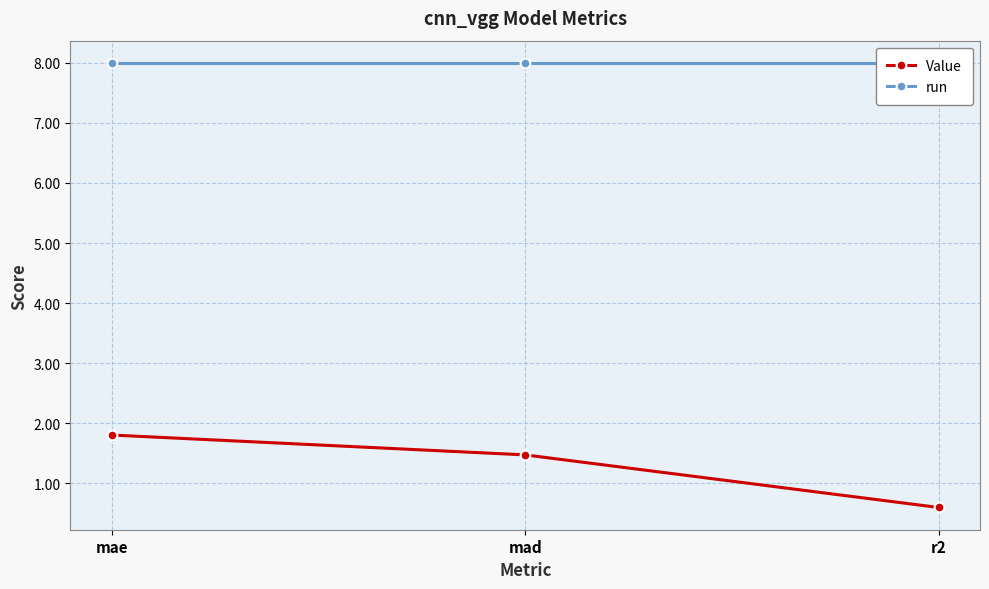

What is the maximum value shown in the chart?

8.0